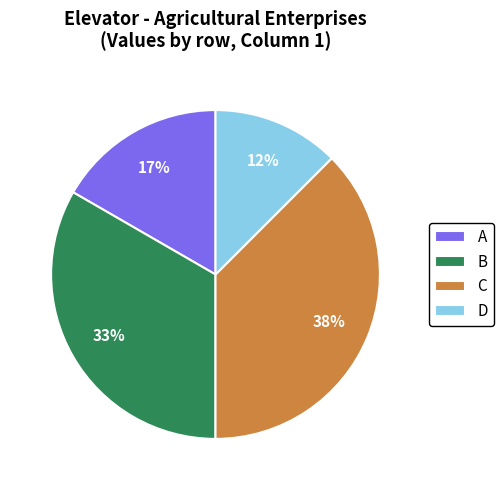

Does any single category account for the majority?

No